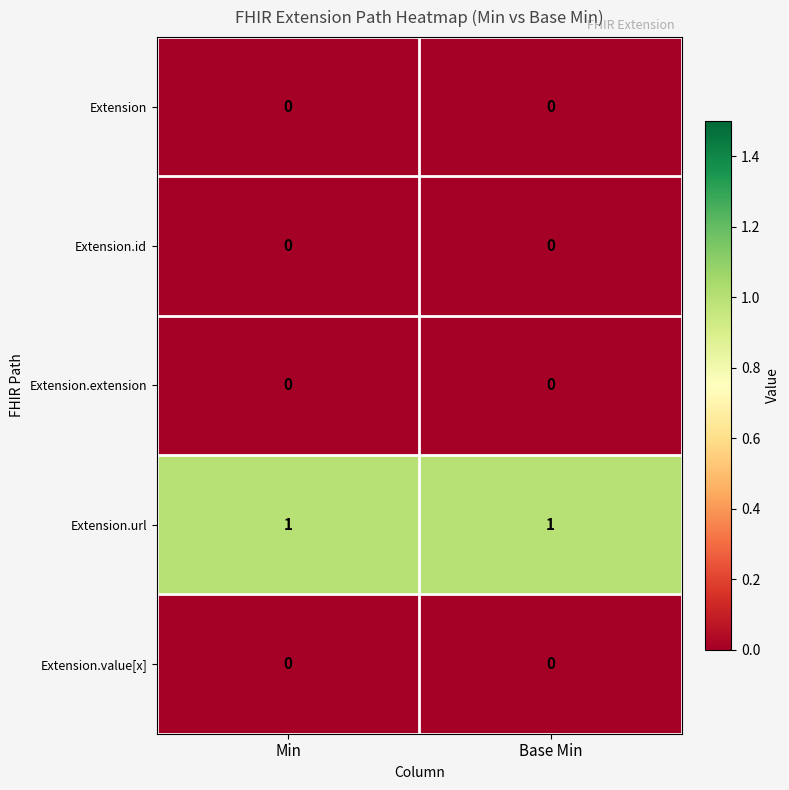

What is the total value across all series at Min?

1